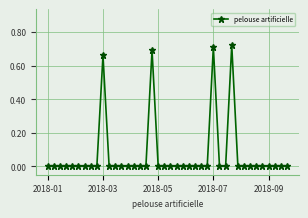

How many lines are shown in the chart?

1